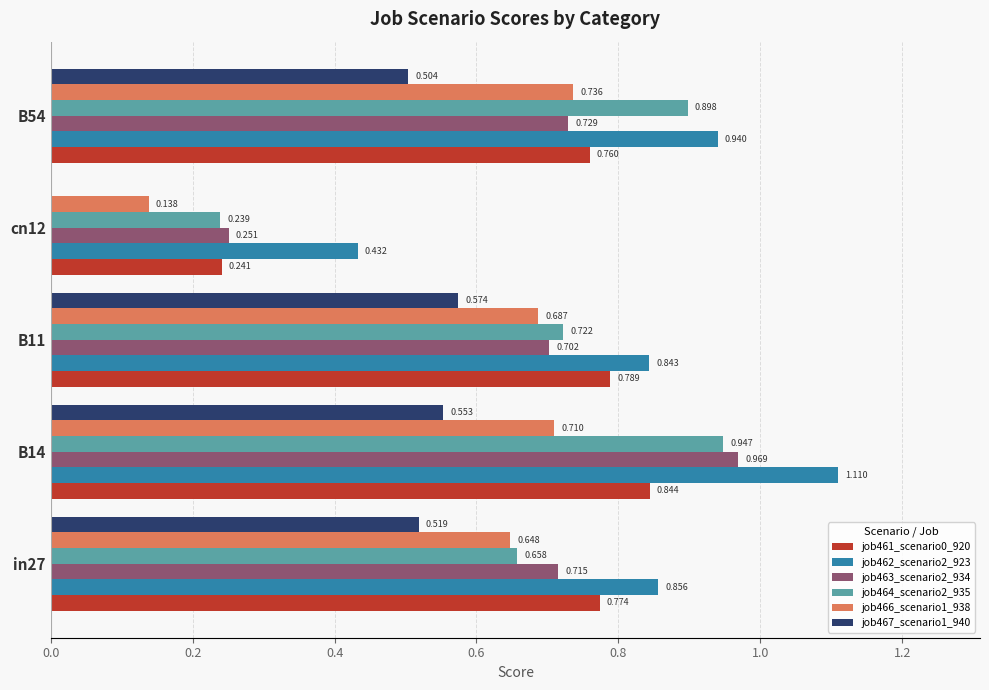

Is the value of job462_scenario2_923 at B11 greater than the value of job463_scenario2_934 at cn12?

Yes